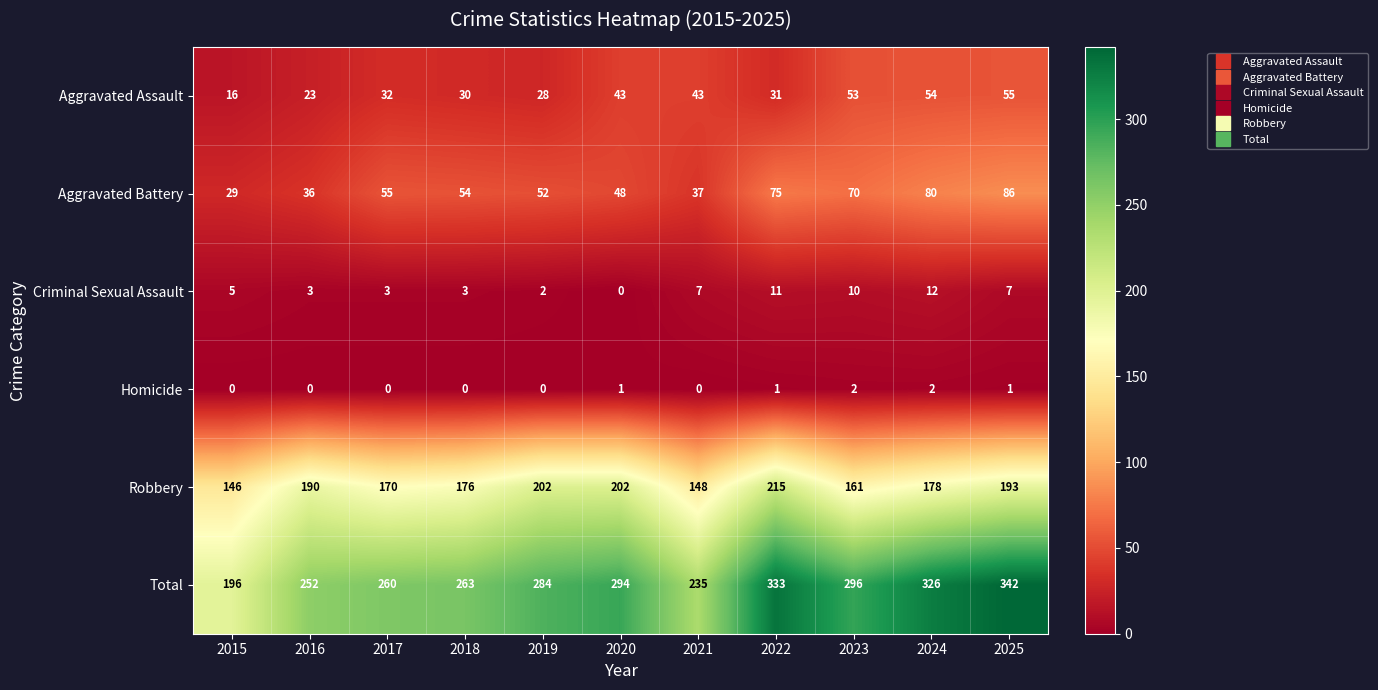

Between 2017 and 2024, which series saw the biggest shift?

Total